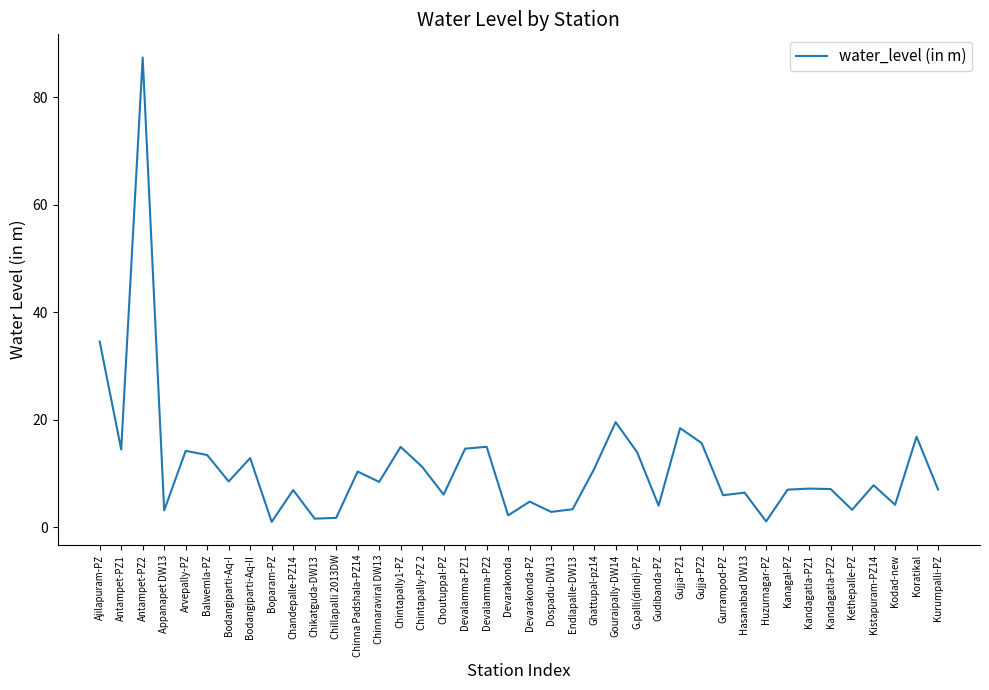

What position from the right is Kanagal-PZ?

8